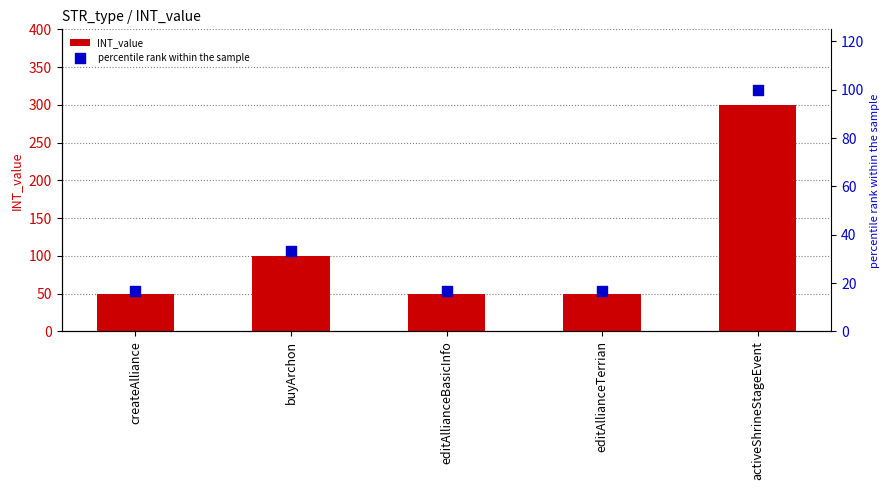

At how many categories does at least one series exceed 279?

1